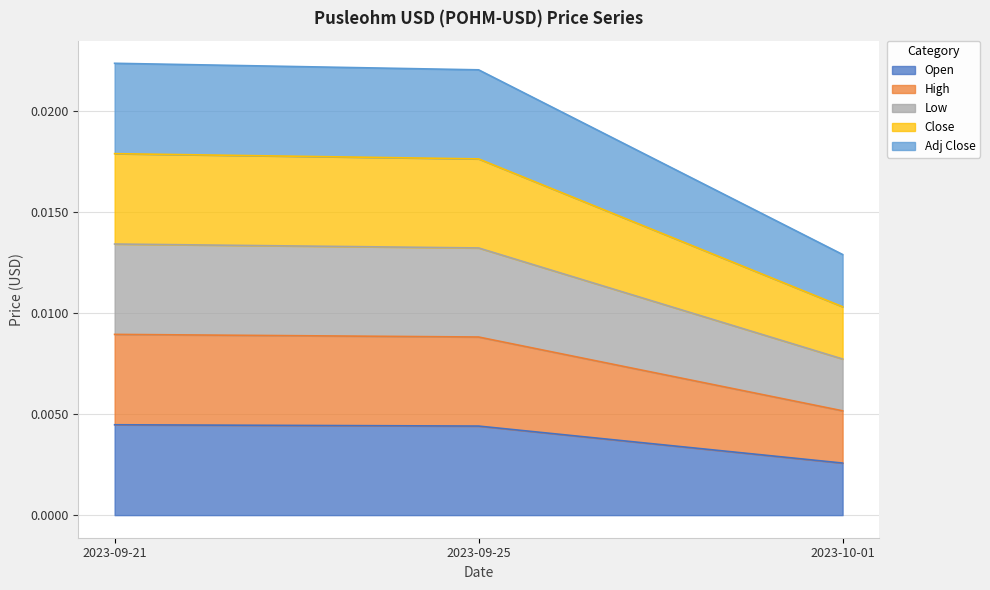

At which label is Close closest to 0?

2023-10-01